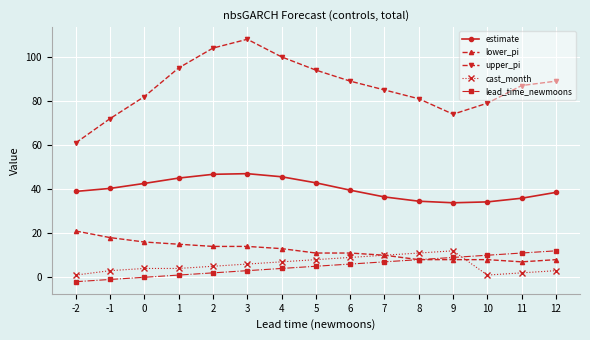

What is the value of the upper_pi point at the 1st from the left?

61.0